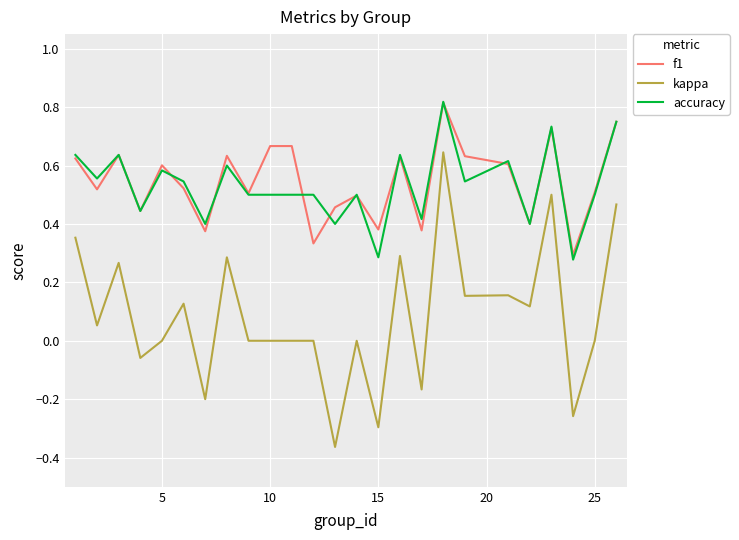

Which series has the widest spread of values?

kappa